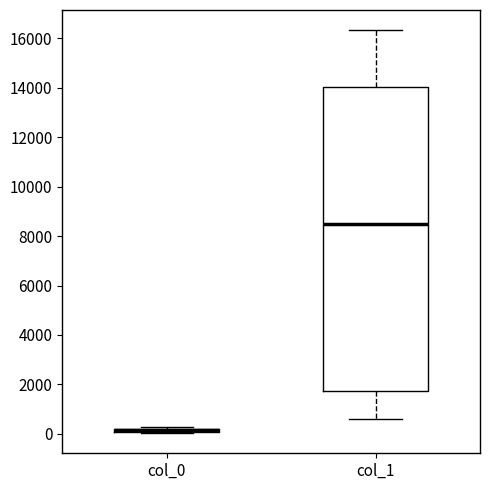

Which box is the tallest, from its lower edge to its upper edge?

col_1